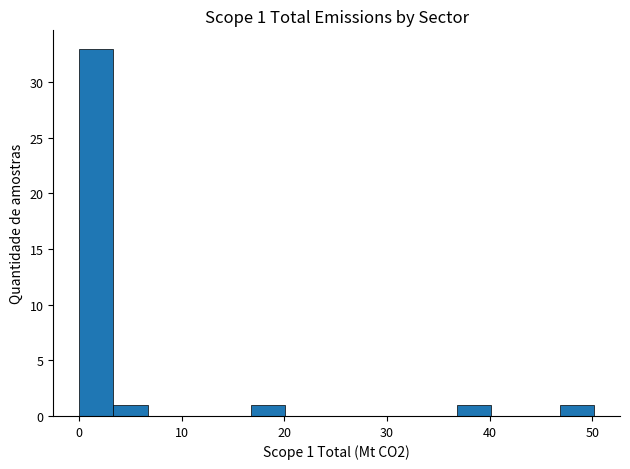

Around what value on the x-axis is the tallest bar? Give the approximate position of its centre, as read against the axis.

2